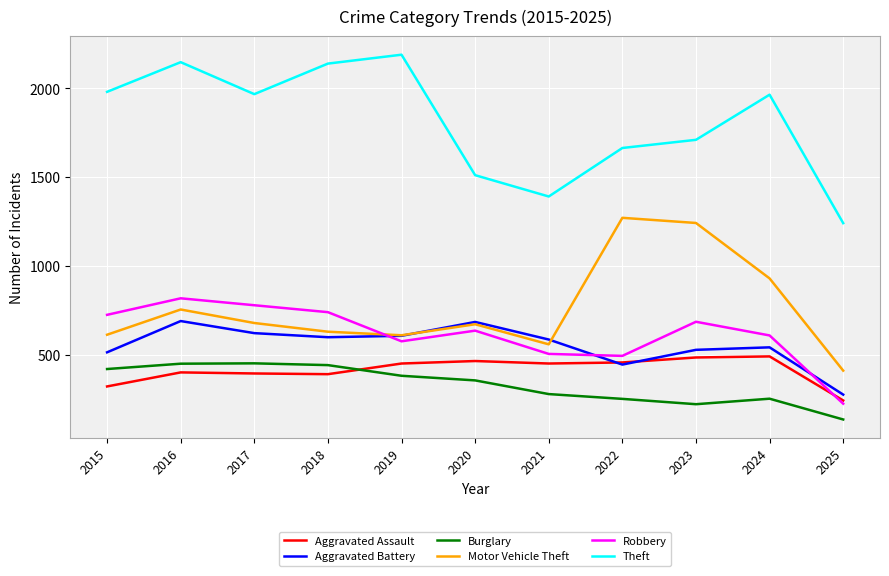

Between 2016 and 2021, which series saw the biggest shift?

Theft